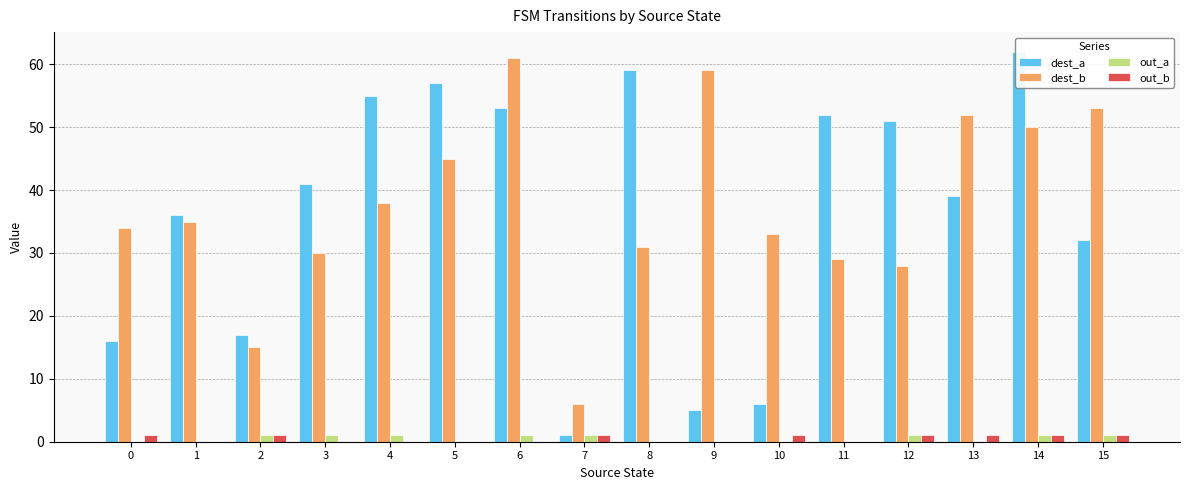

Where is dest_b nearest to the value 33?

10